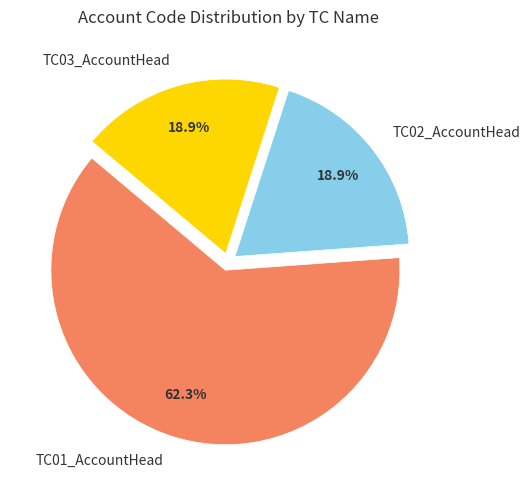

Which category has the biggest portion of the pie?

TC01_AccountHead